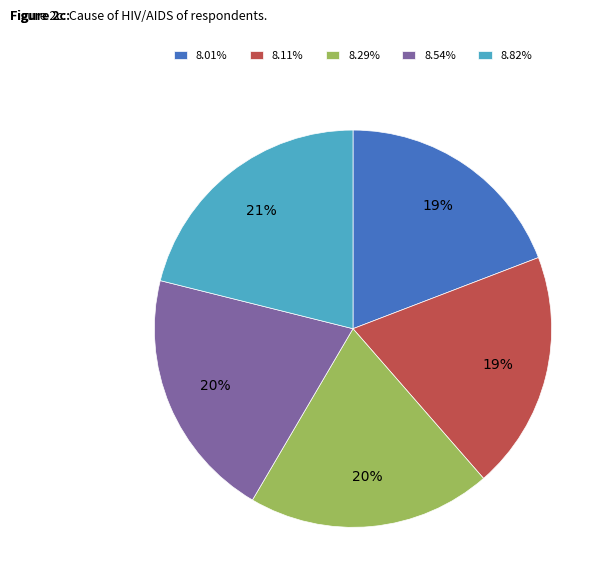

Does 8.82% account for over 50% of the chart?

No